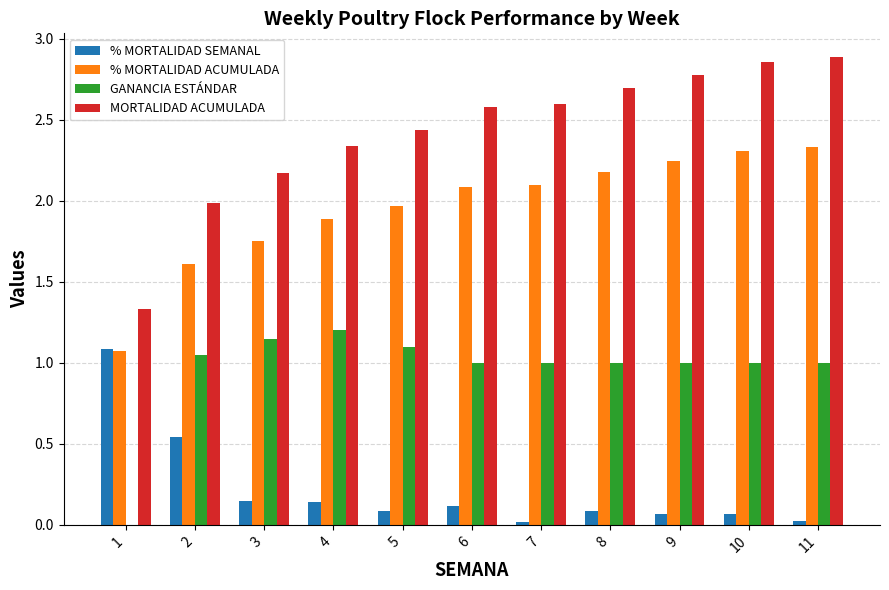

The value of % MORTALIDAD SEMANAL at 1 is 1.8. True or false?

False